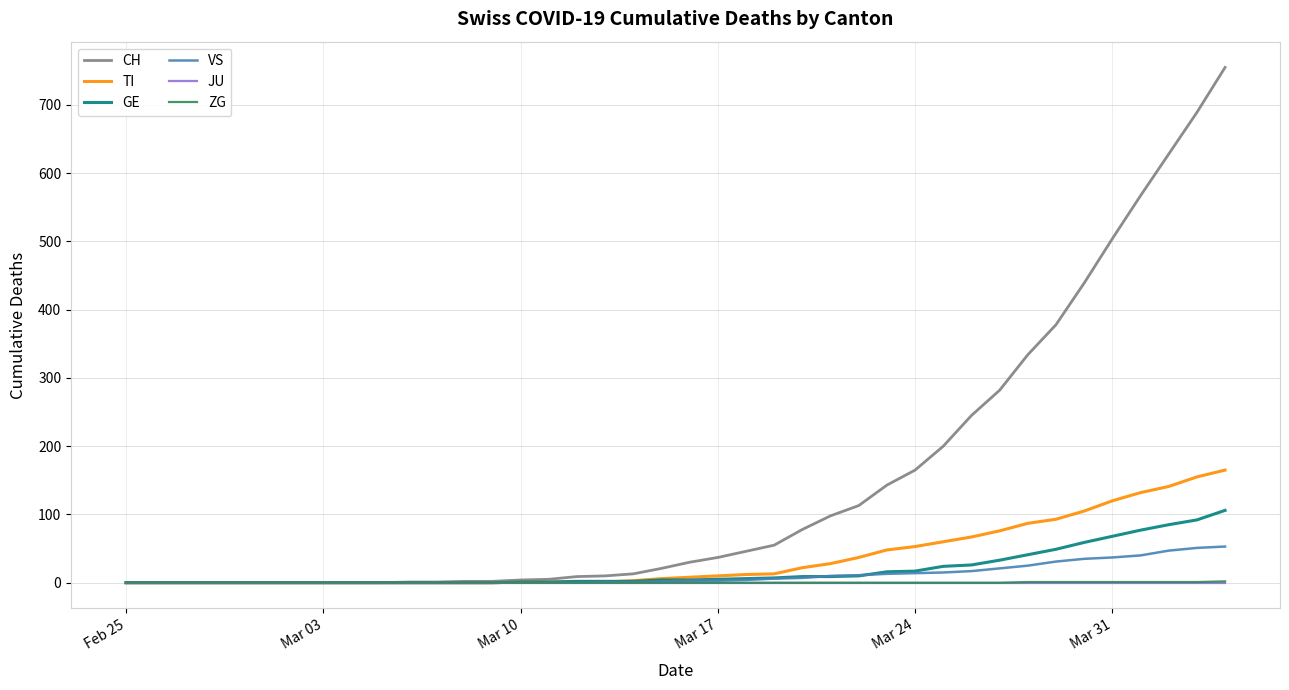

How many lines are shown in the chart?

6